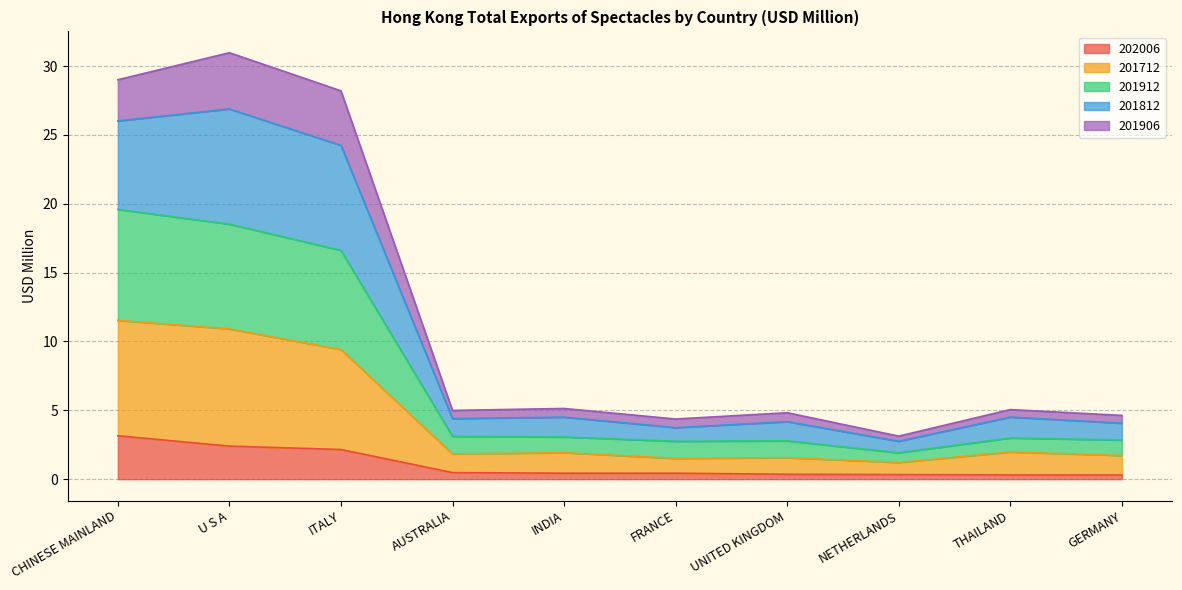

At which category does 201712 reach its first local valley?

AUSTRALIA